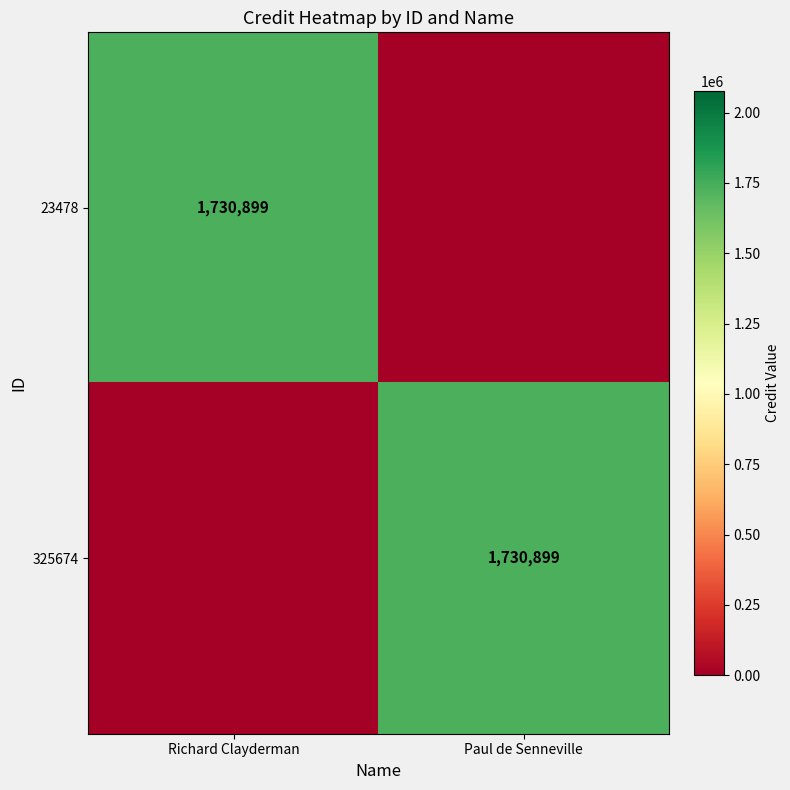

The 325674 series shows 2786453 at Paul de Senneville. True or false?

False